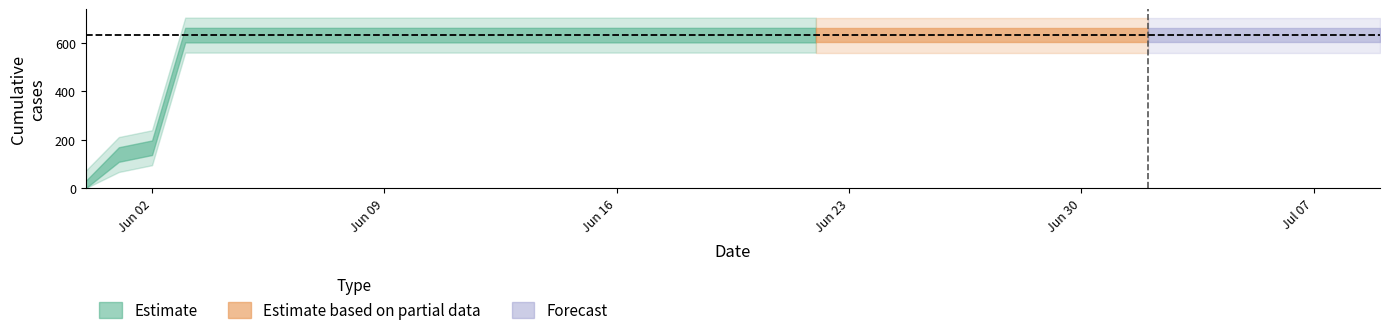

What is the label of the 11th point from the left?

2020-06-10